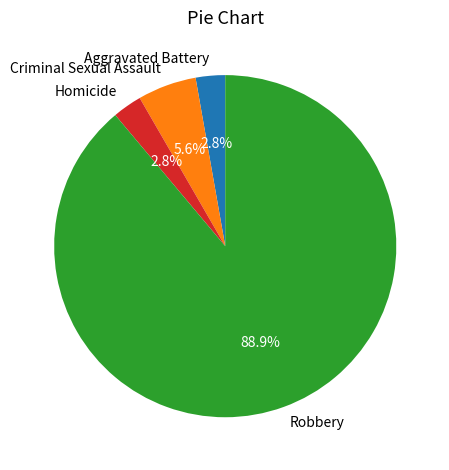

Combined, do Criminal Sexual Assault and Homicide account for over 50%?

No